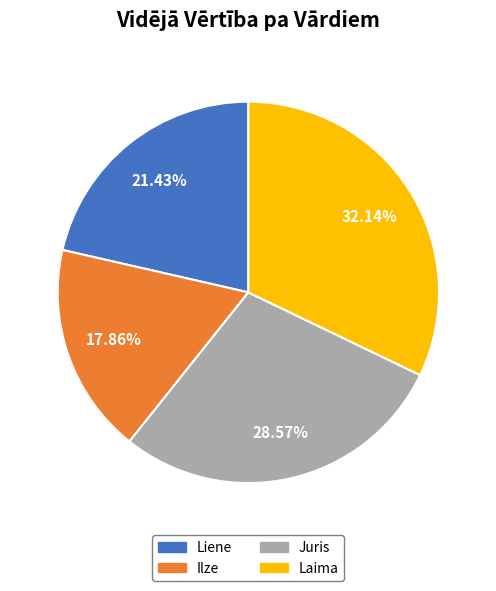

Approximately how many times larger is the value at Ilze compared to Juris?

0.6